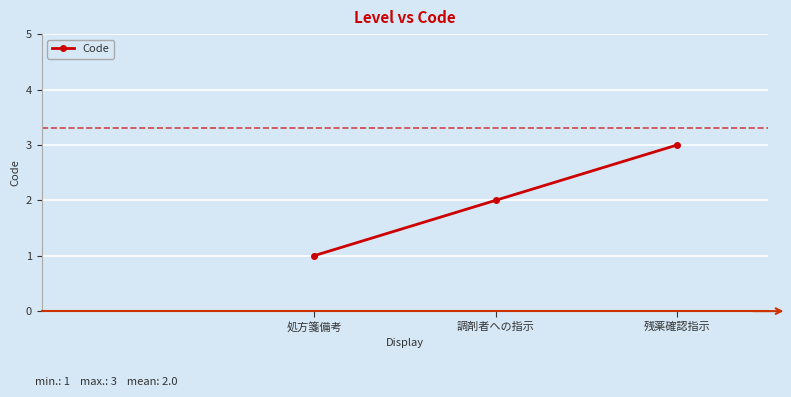

Reading right to left, list all the values displayed in this chart.

3	2	1